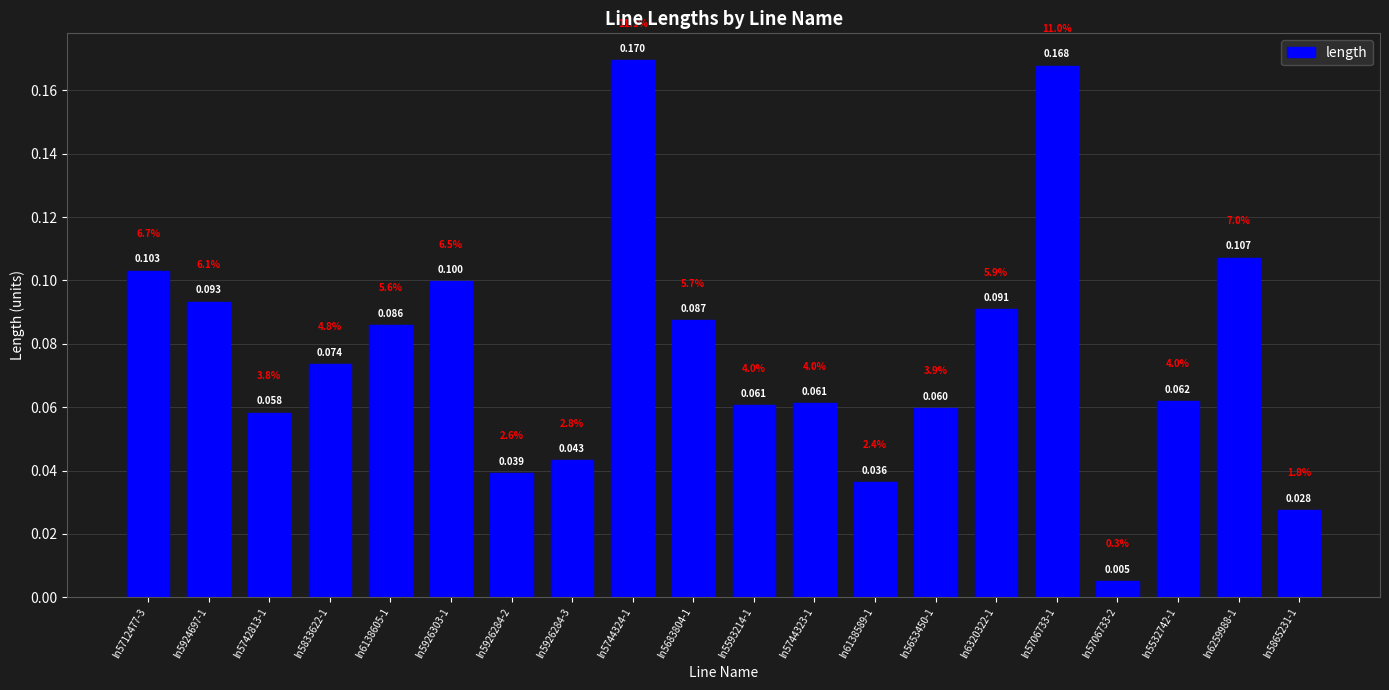

What is the average value?

0.1